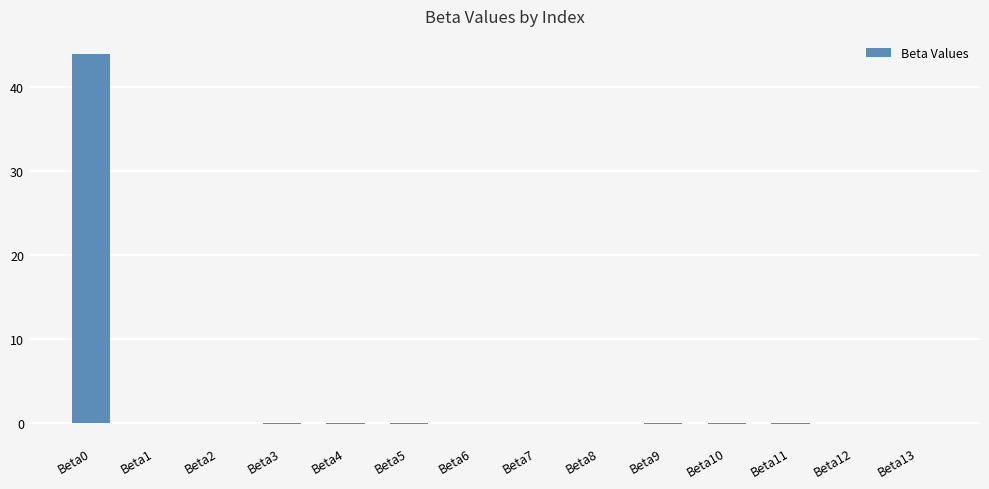

What is the maximum value shown in the chart?

43.9